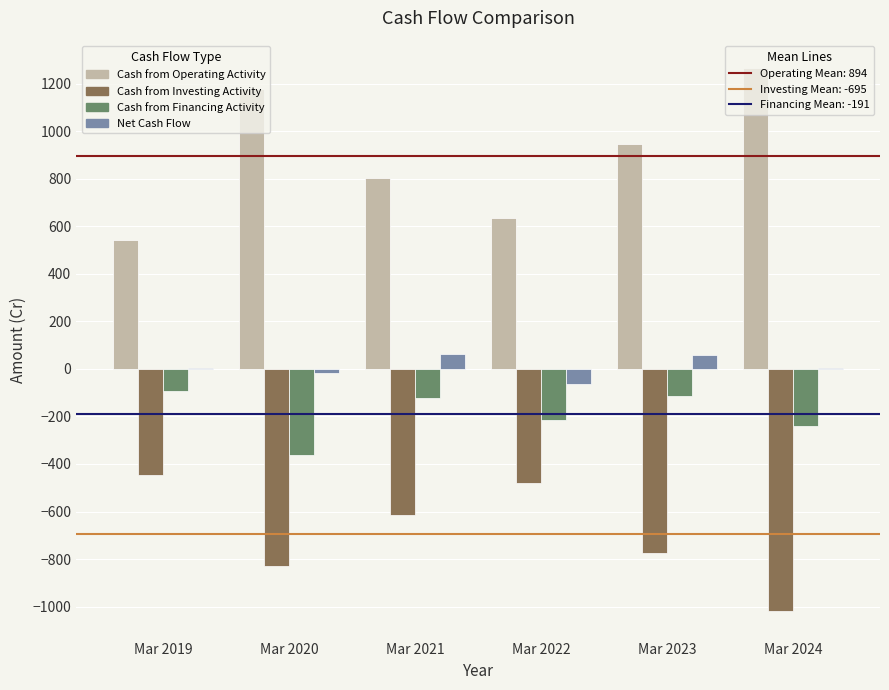

What is the total value across all series at Mar 2021?

128